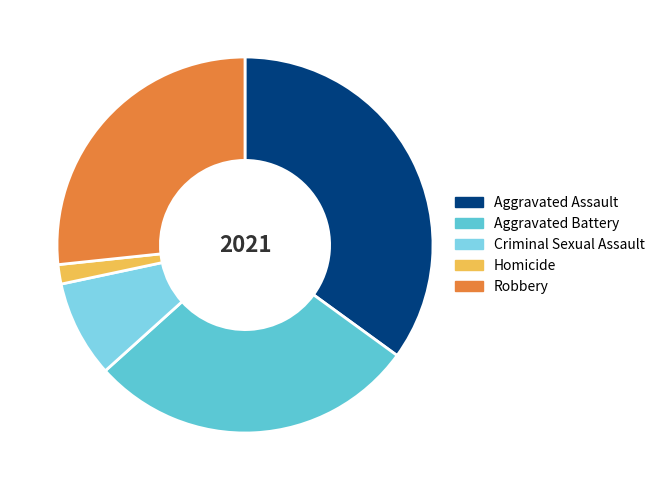

Do Aggravated Assault and Aggravated Battery together represent more than half of the pie?

Yes